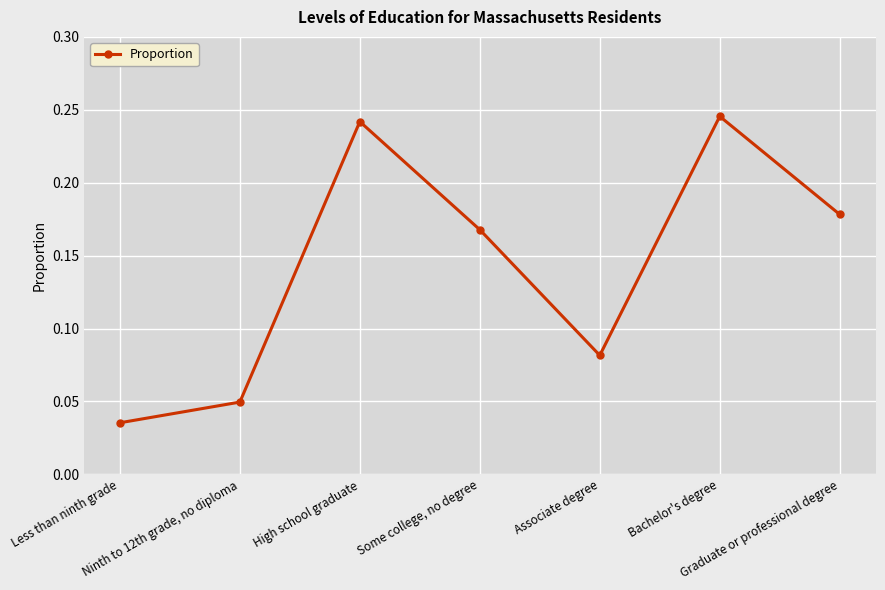

How many values are between 0 and 1?

7